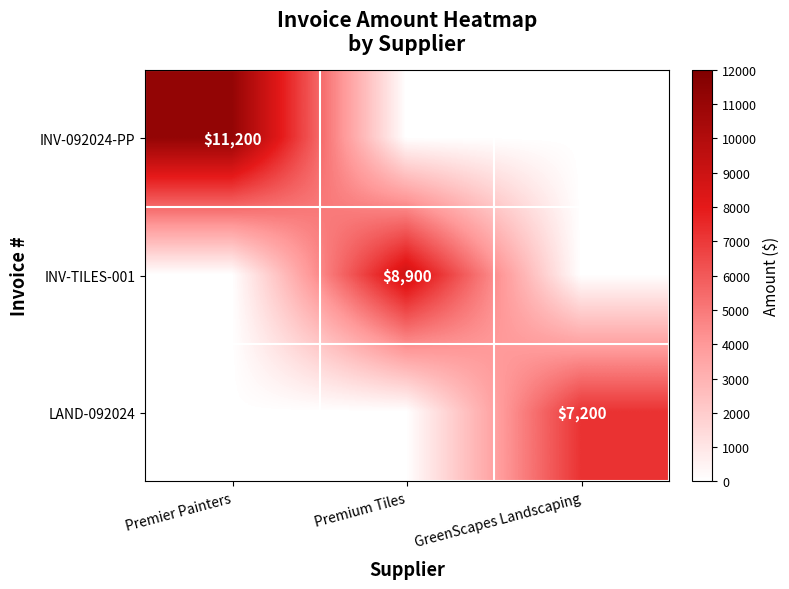

At which category does the chart reach its minimum across all series?

Premium Tiles